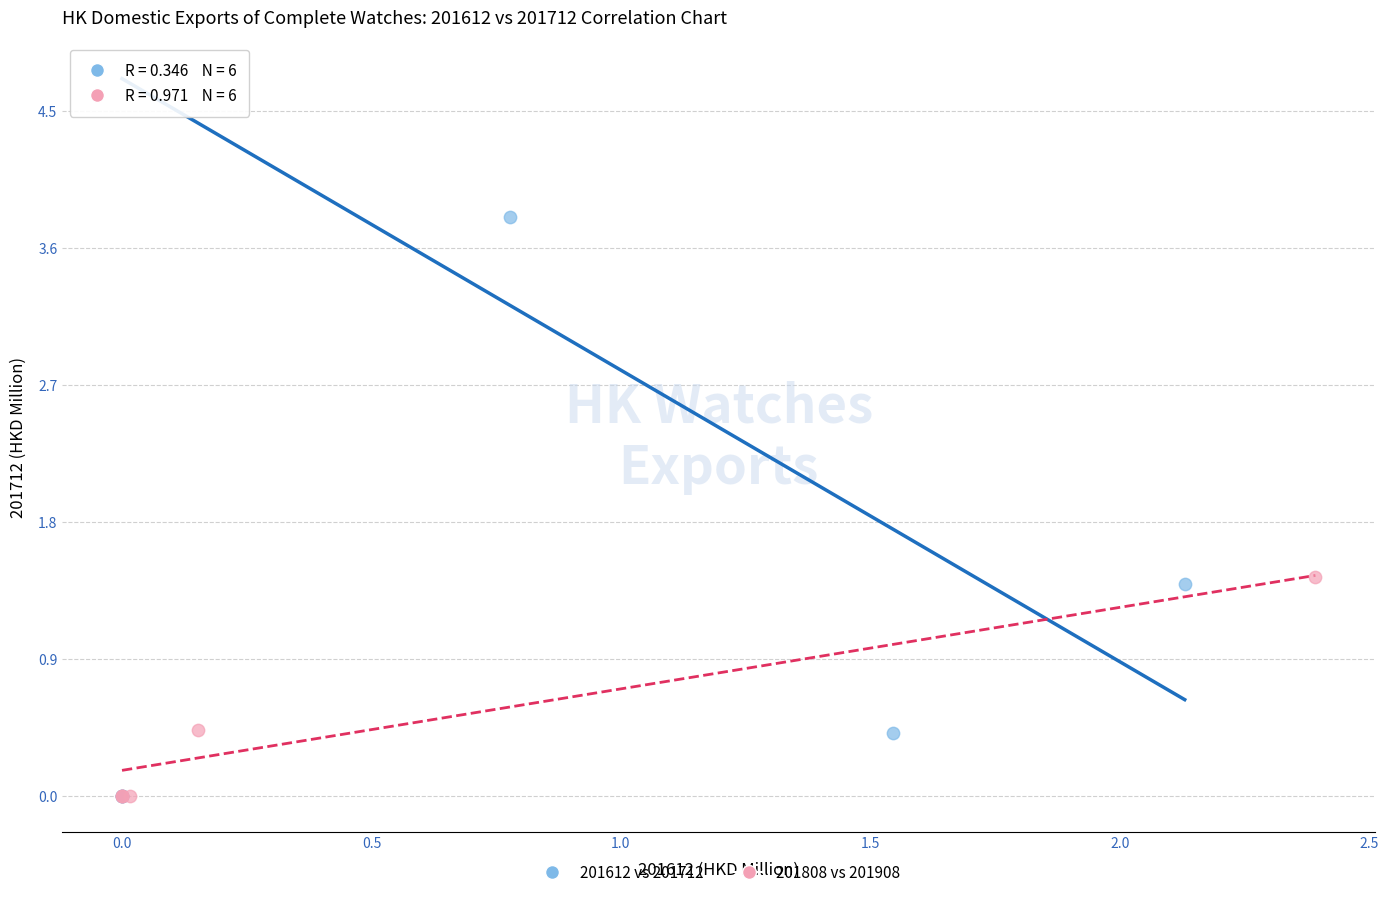

Which series has the largest Y range (max minus min)?

201612 vs 201712